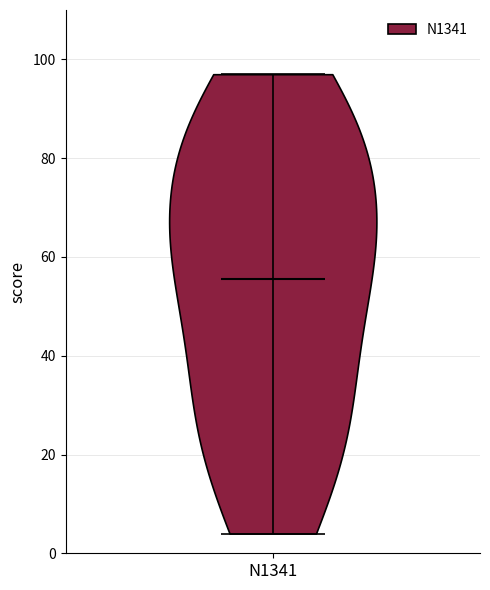

What is the lowest point the violin for N1341 reaches on the y-axis? The values are not printed on the chart, so give them approximately, as read against the axis.

4